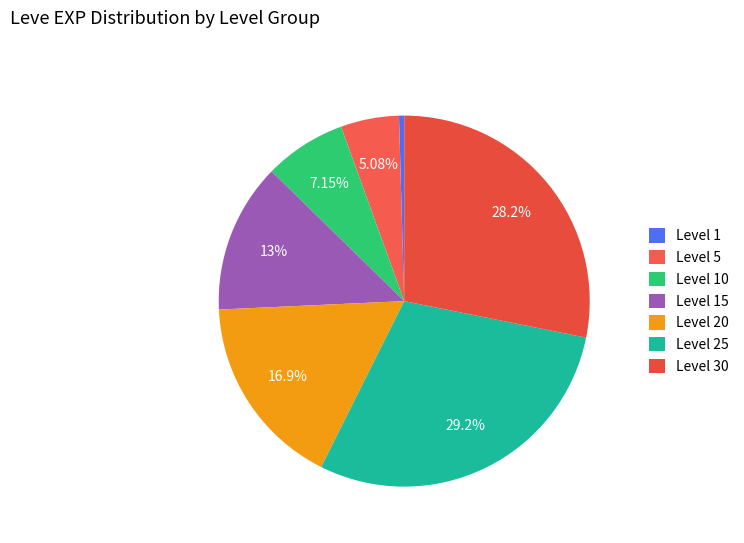

What is the largest slice in the pie chart?

Level 25